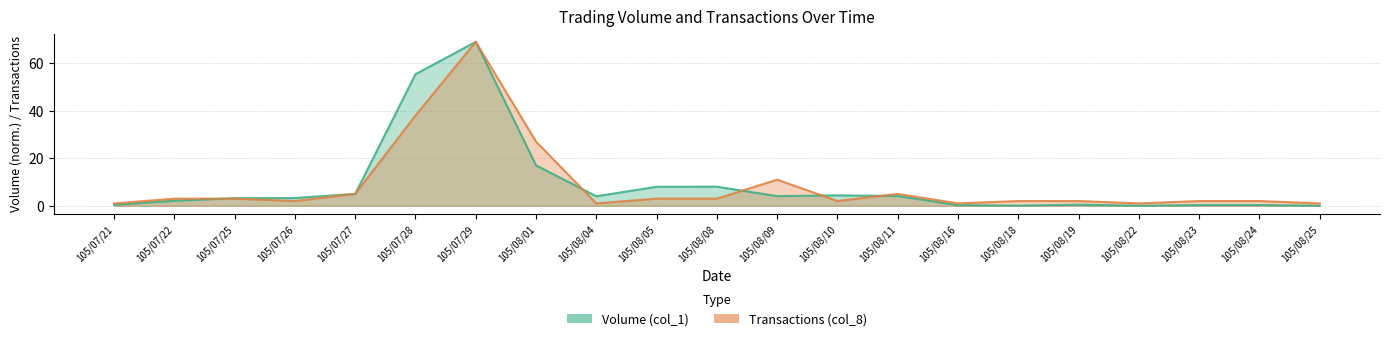

How many distinct data groups are displayed?

2